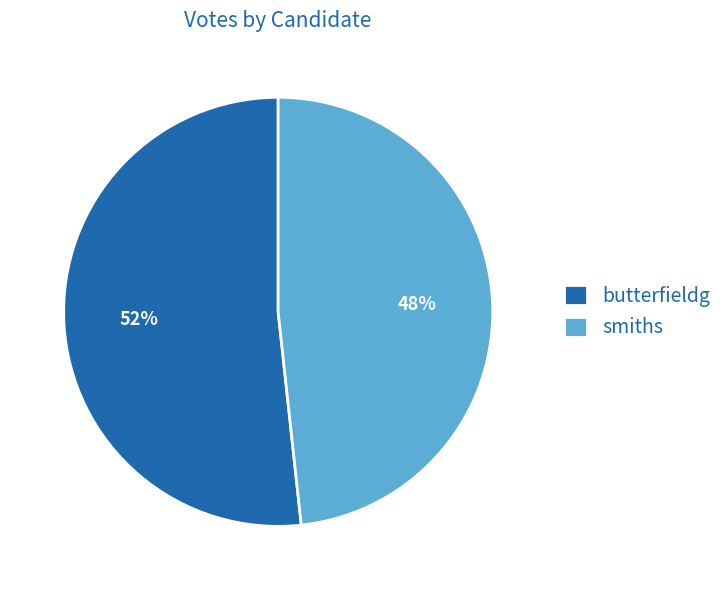

The smiths slice represents 57% of the pie. True or false?

False